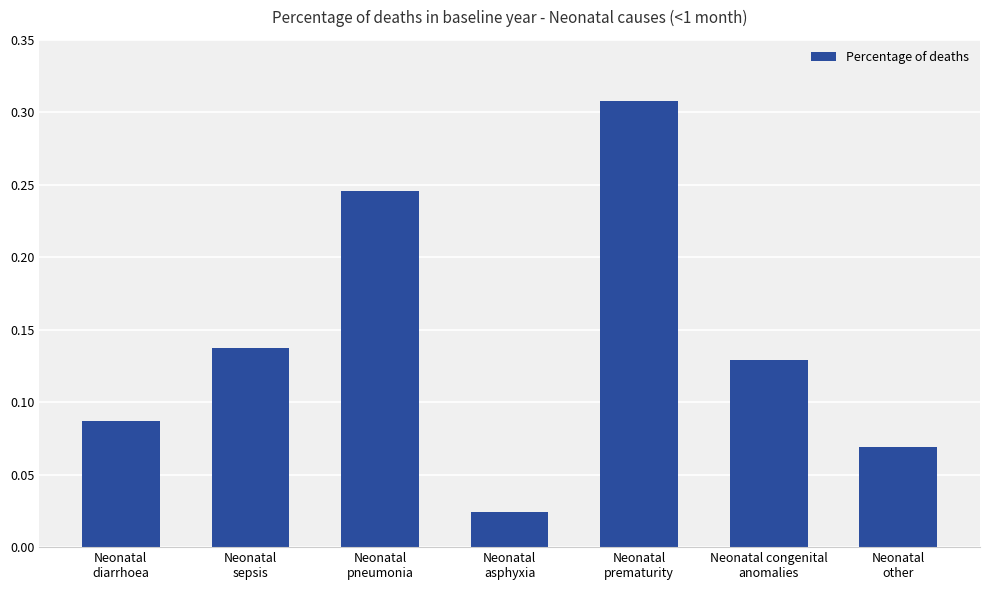

What is the sum of all values?

1.0